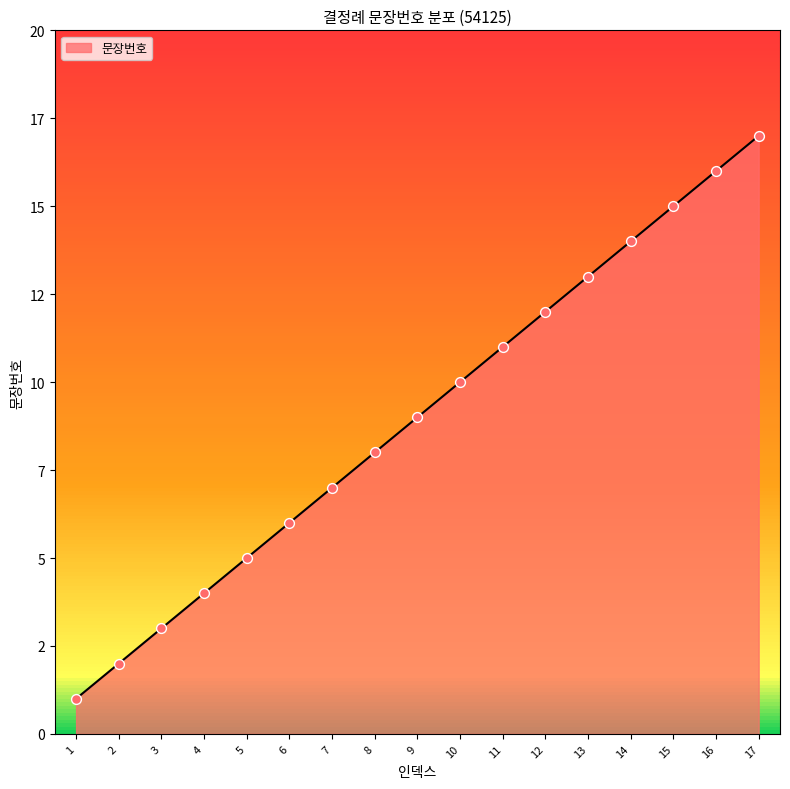

Between 17 and 2, which is larger?

17